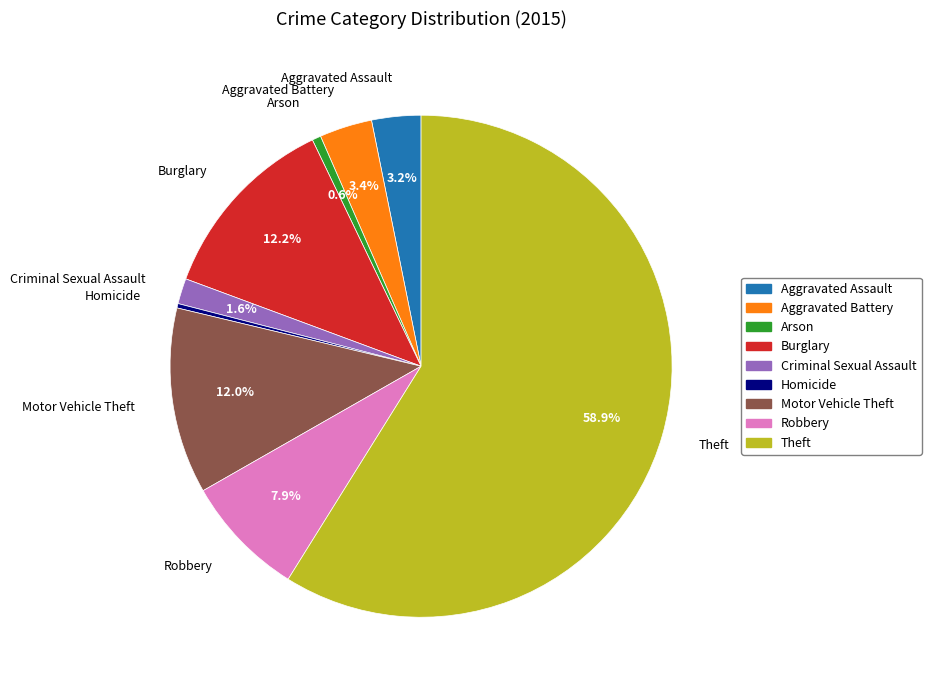

True or false: Theft accounts for 59% of the total.

True